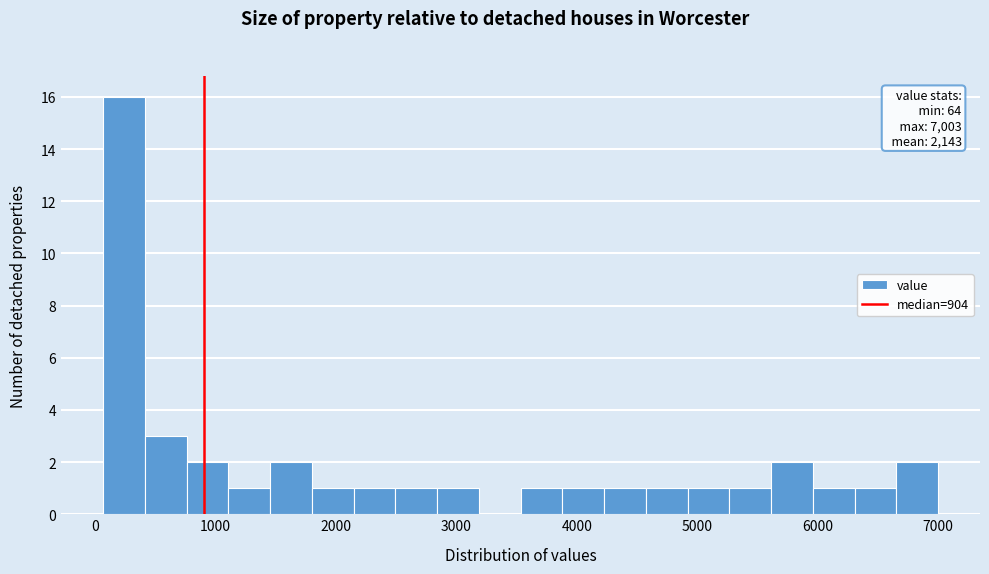

Around what value on the x-axis is the tallest bar? Give the approximate position of its centre, as read against the axis.

200